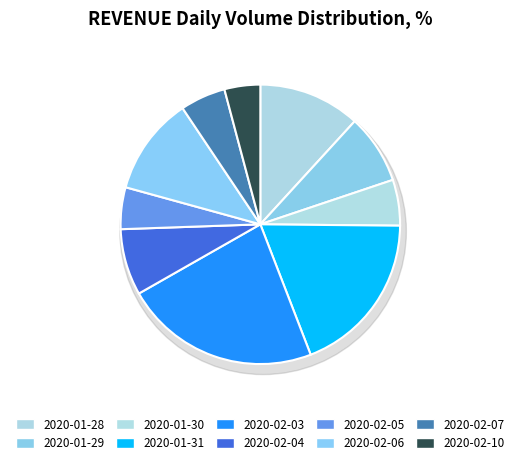

What is the largest slice in the pie chart?

2020-02-03